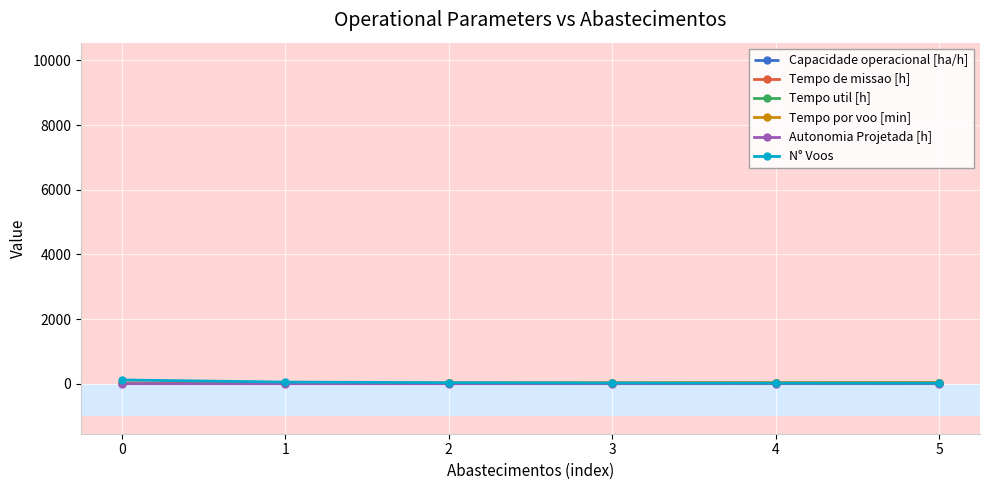

True or false: Autonomia Projetada [h] has more than 2 points higher than both neighbors.

False